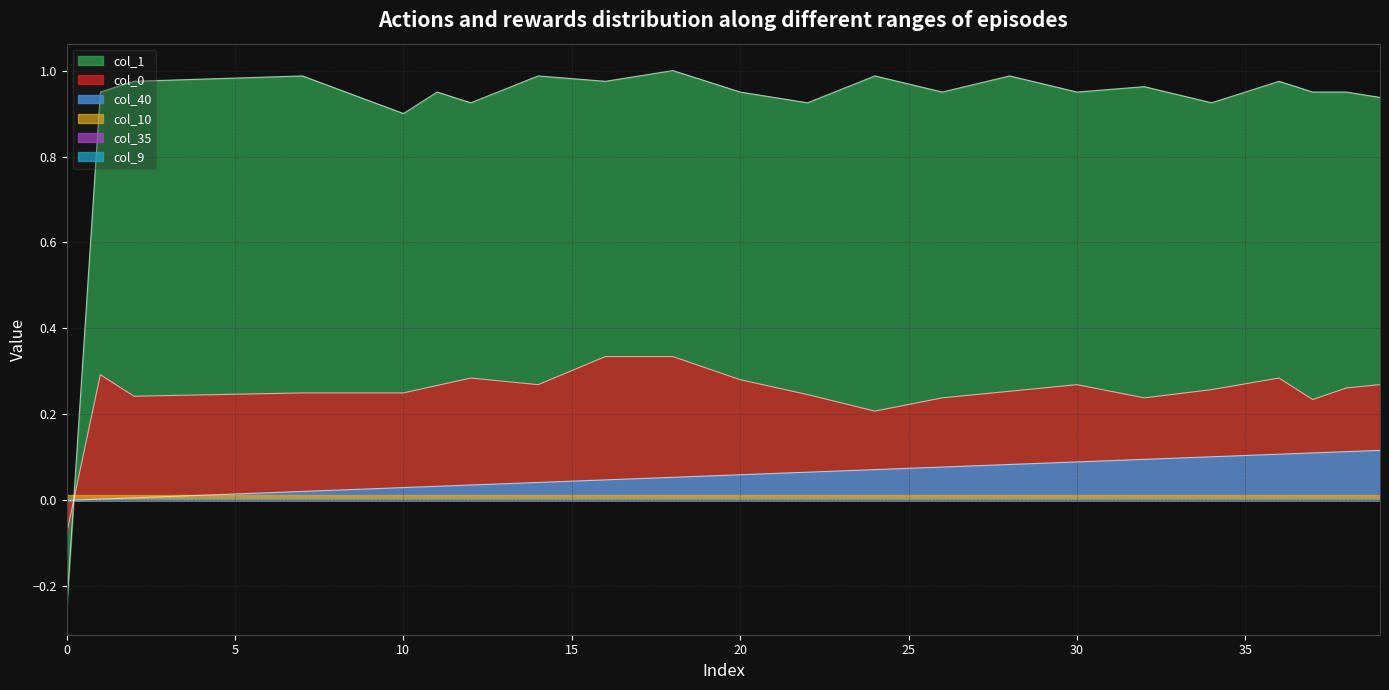

How many values in col_0 are below zero?

1